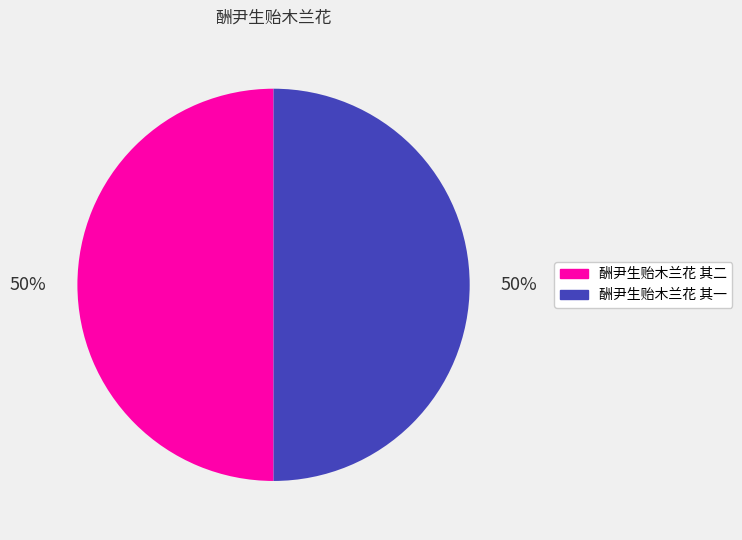

Is it true that 酬尹生贻木兰花 其二 is 50% of the pie?

True